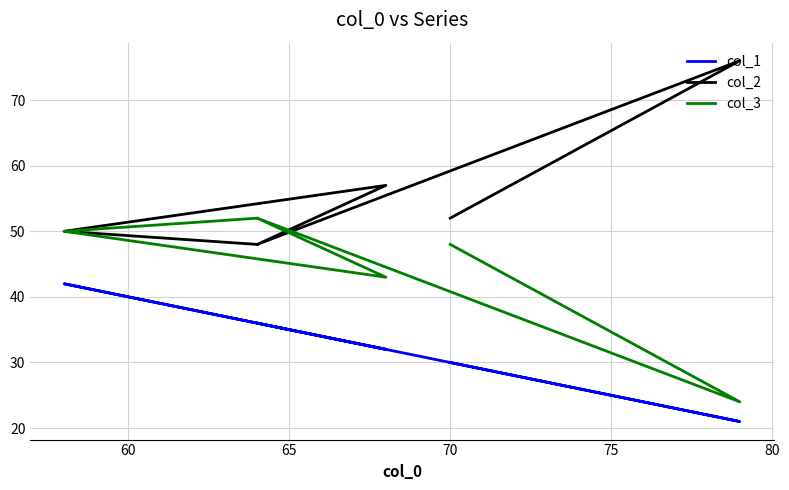

How many lines are shown in the chart?

3